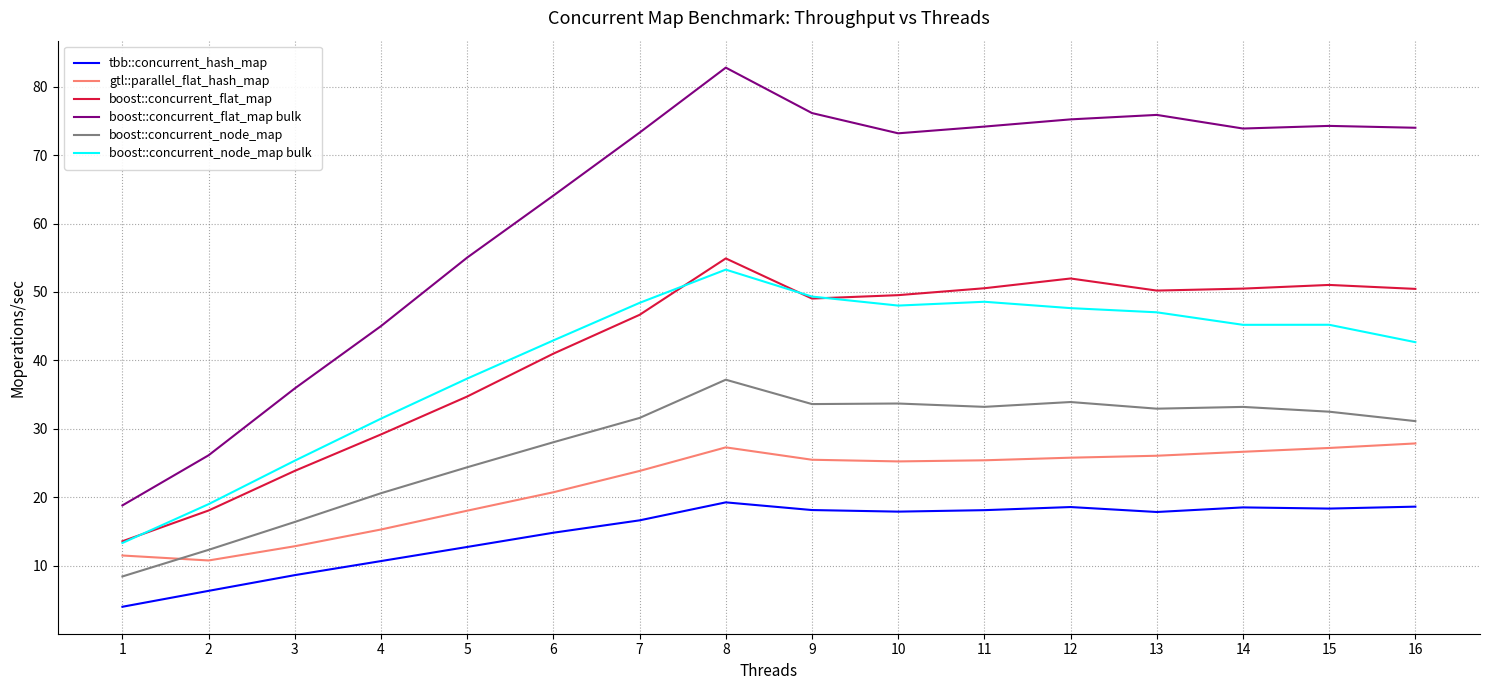

What is the sum of all gtl::parallel_flat_hash_map values?

350.2